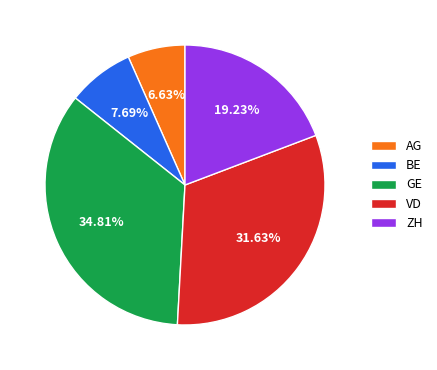

To the nearest percent, what is the combined percentage of GE and VD?

66%